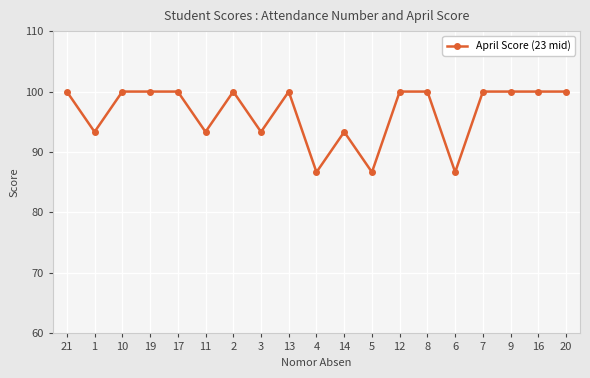

What is the label of the 14th point from the left?

8